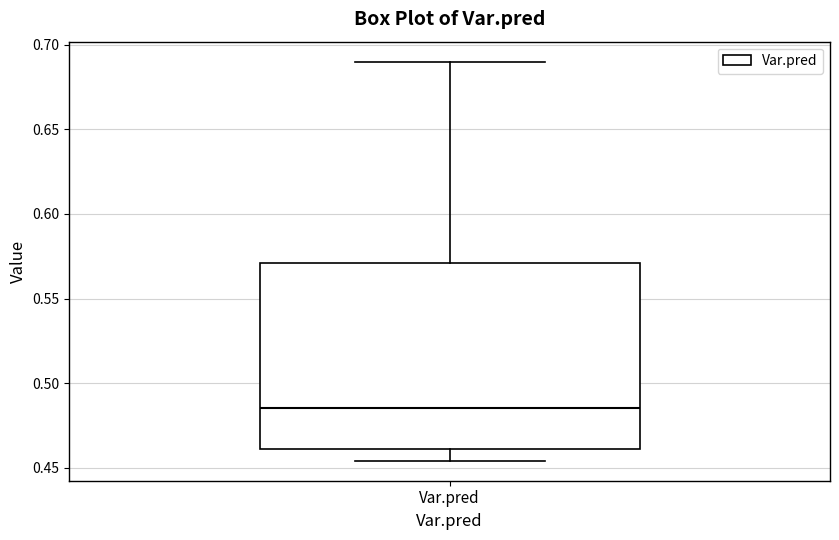

Transcribe this box plot: give where the median line is, the range the box spans, and where the two whiskers end, as read against the y-axis. The values are not printed on the chart, so give them approximately, as read against the axis.

median 0.485, box 0.460 to 0.570, whiskers 0.455 to 0.690